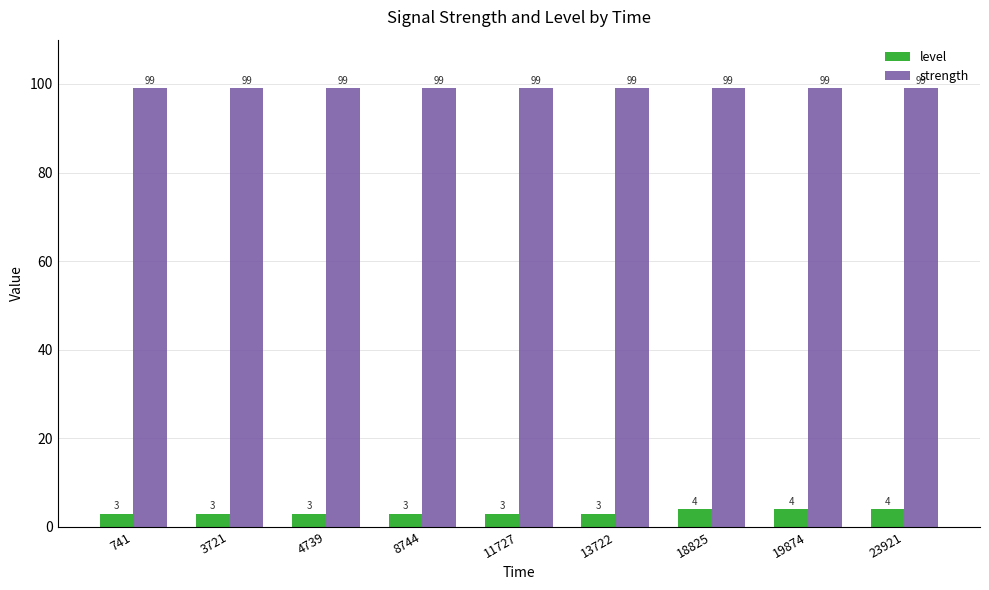

What is the sum of all level values?

30